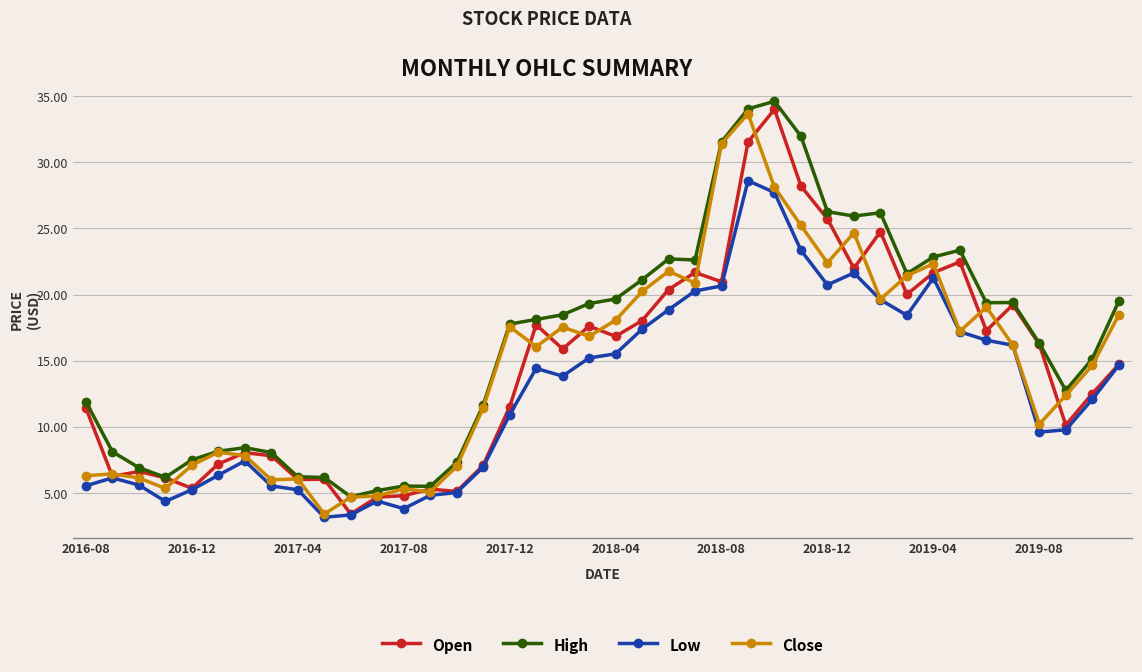

What is the smallest value displayed?

3.2